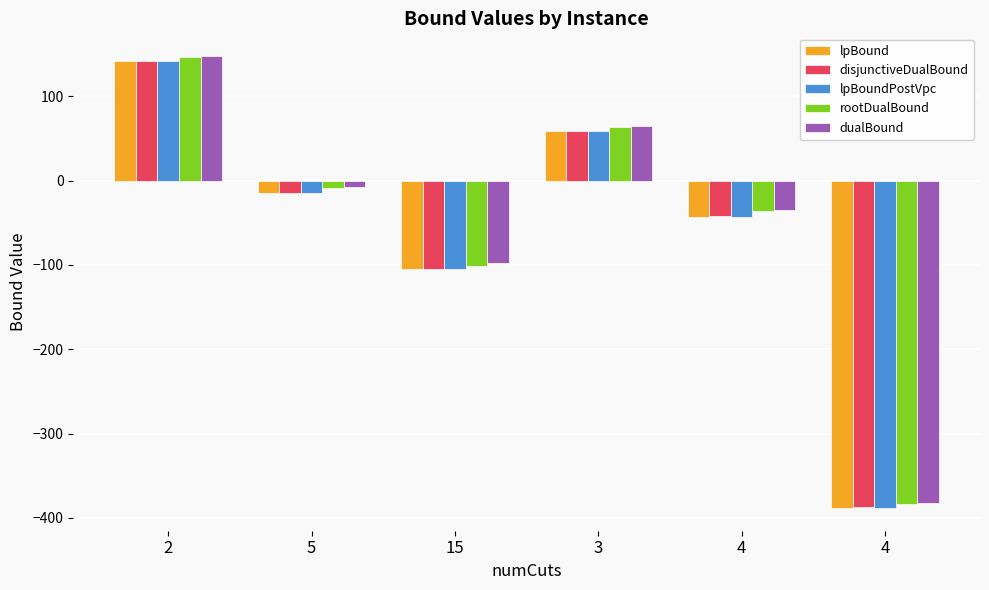

The disjunctiveDualBound series shows 196.9 at 2. True or false?

False